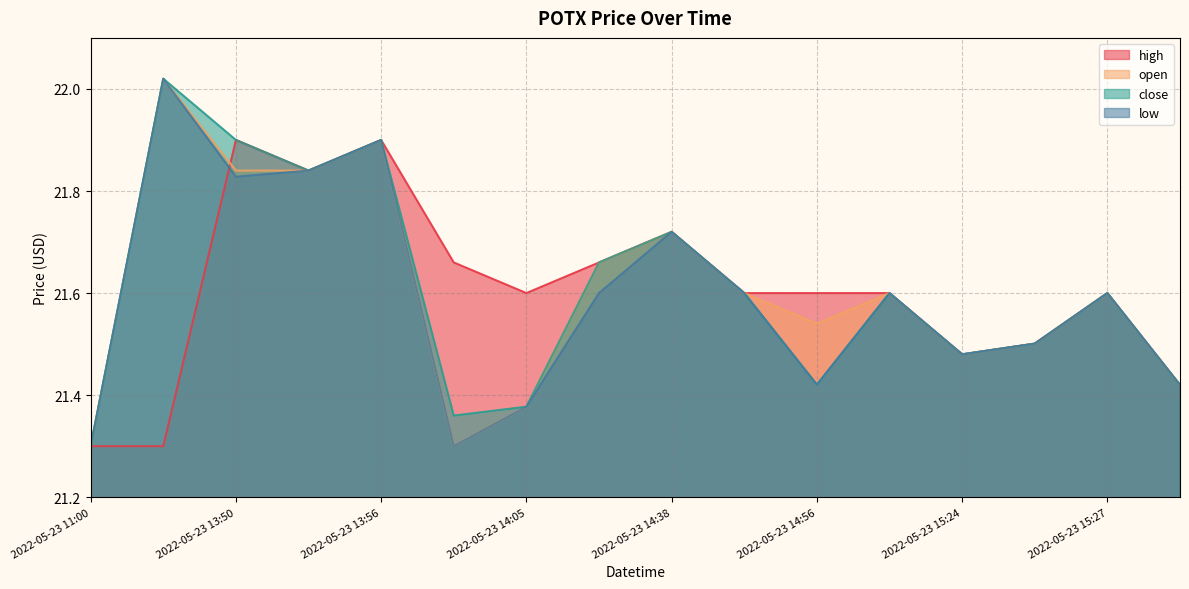

True or false: high and close intersect in this chart.

False